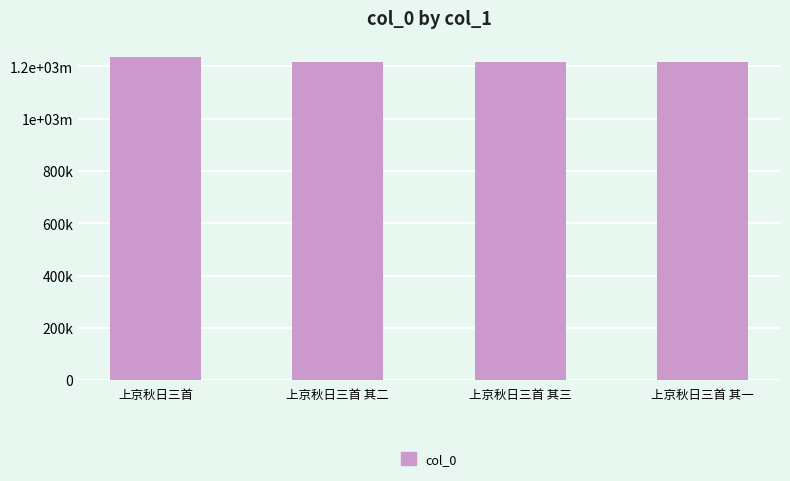

Rank the categories by value from highest to lowest.

上京秋日三首, 上京秋日三首 其三, 上京秋日三首 其二, 上京秋日三首 其一